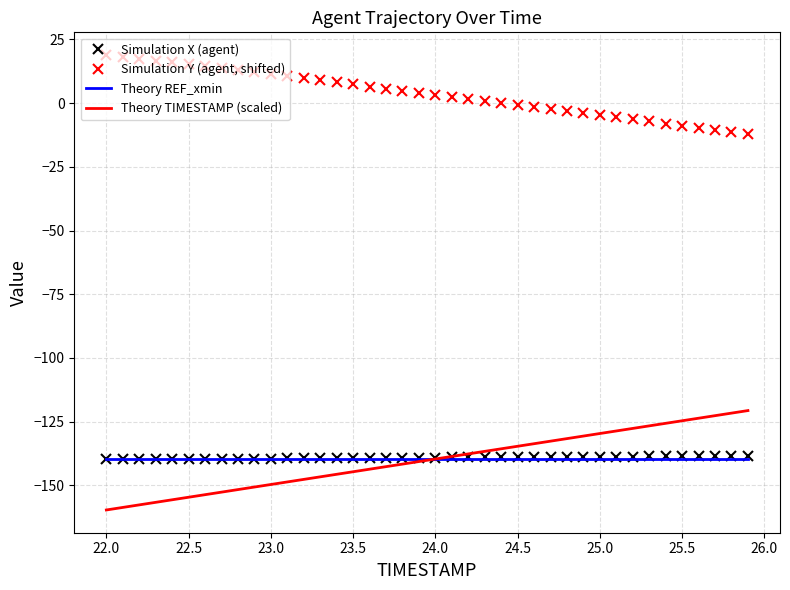

Which series has the largest total across all categories?

Simulation Y (agent, shifted)